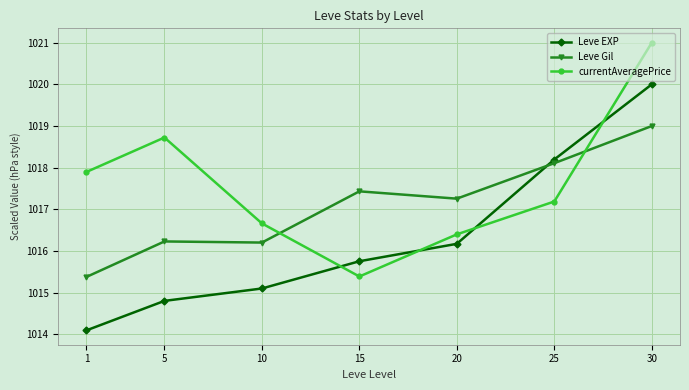

True or false: Leve Gil and currentAveragePrice cross at least once.

True